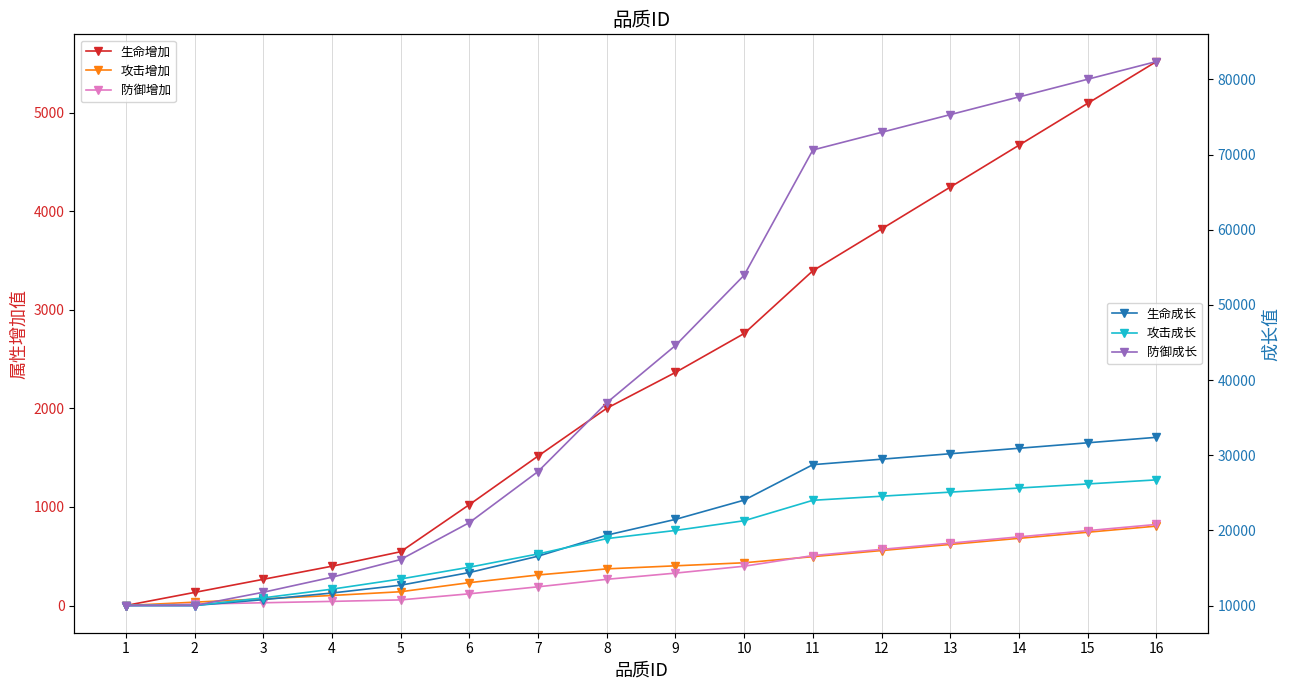

Reading left to right, transcribe all the data shown in this chart.

生命增加: 1=0	2=133	3=266	4=399	5=546	6=1024	7=1517	8=2002	9=2366	10=2761	11=3398	12=3822	13=4247	14=4672	15=5097	16=5521
攻击增加: 1=0	2=34	3=68	4=102	5=140	6=232	7=310	8=372	9=403	10=434	11=496	12=558	13=620	14=682	15=744	16=806
防御增加: 1=0	2=14	3=28	4=42	5=57	6=119	7=190	8=266	9=329	10=399	11=507	12=570	13=633	14=697	15=760	16=823
生命成长: 1=10000	2=10000	3=10780	4=11664	5=12703	6=14387	7=16564	8=19364	9=21463	10=24024	11=28742	12=29470	13=30197	14=30925	15=31653	16=32381
攻击成长: 1=10000	2=10000	3=11019	4=12175	5=13534	6=15097	7=16864	8=18903	9=19991	10=21282	11=24001	12=24545	13=25088	14=25632	15=26176	16=26719
防御成长: 1=10000	2=10000	3=11765	4=13766	5=16120	6=21033	7=27830	8=36980	9=44601	10=53957	11=70610	12=72964	13=75317	14=77671	15=80025	16=82379